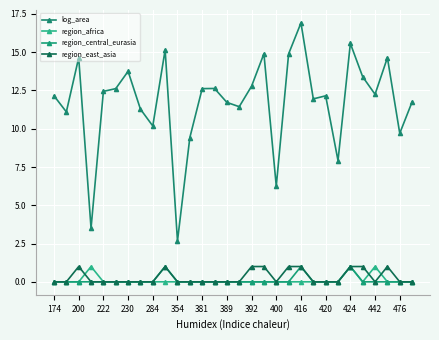

What is the sum of all region_africa values?

3.0